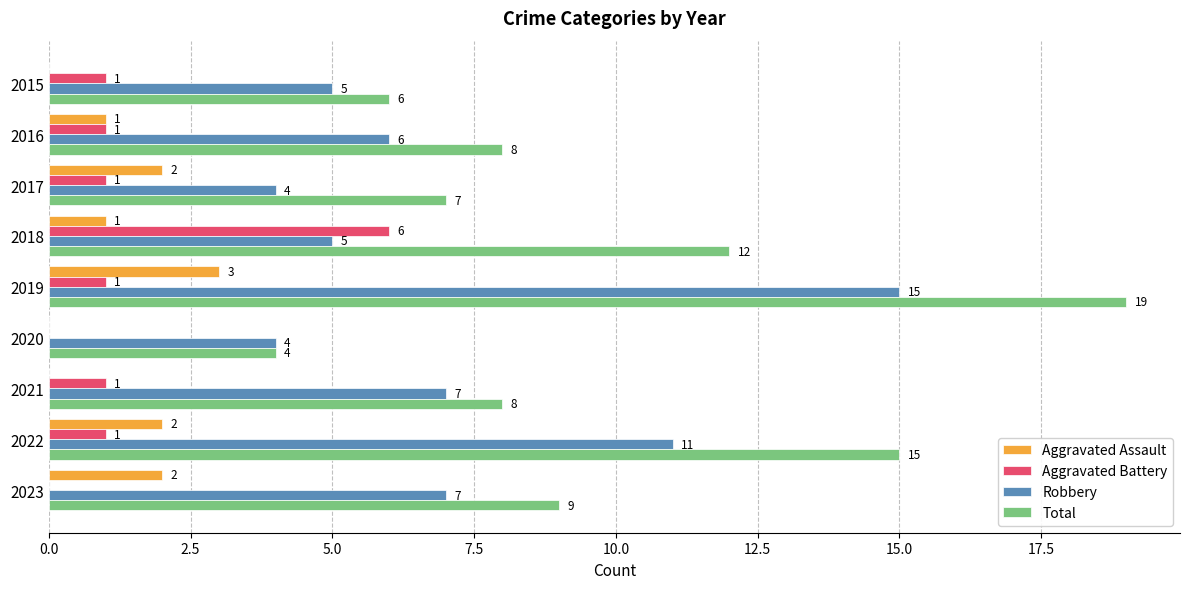

True or false: Total has a value of 12 at 2017.

False